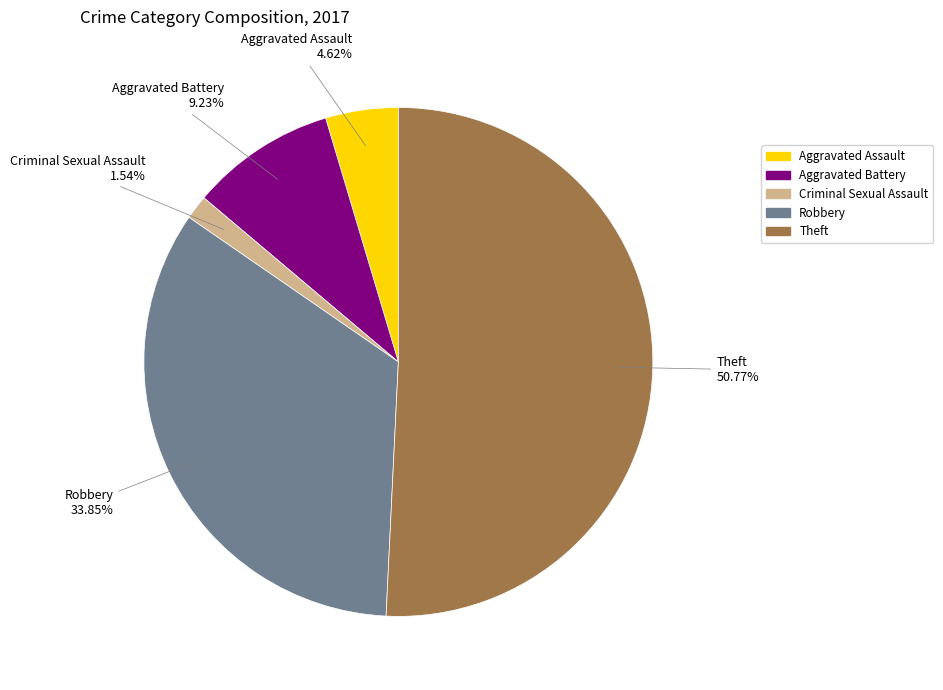

Count the number of slices in the pie.

5